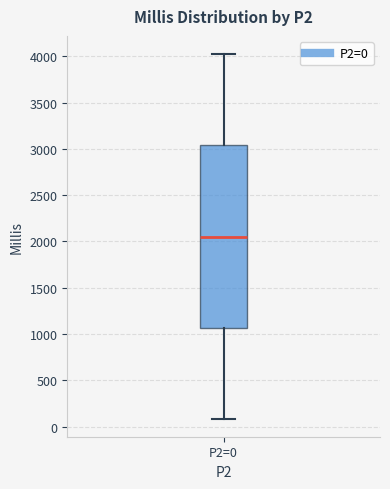

Transcribe this box plot: give where the median line is, the range the box spans, and where the two whiskers end, as read against the y-axis. The values are not printed on the chart, so give them approximately, as read against the axis.

median 2050, box 1050 to 3050, whiskers 100 to 4050